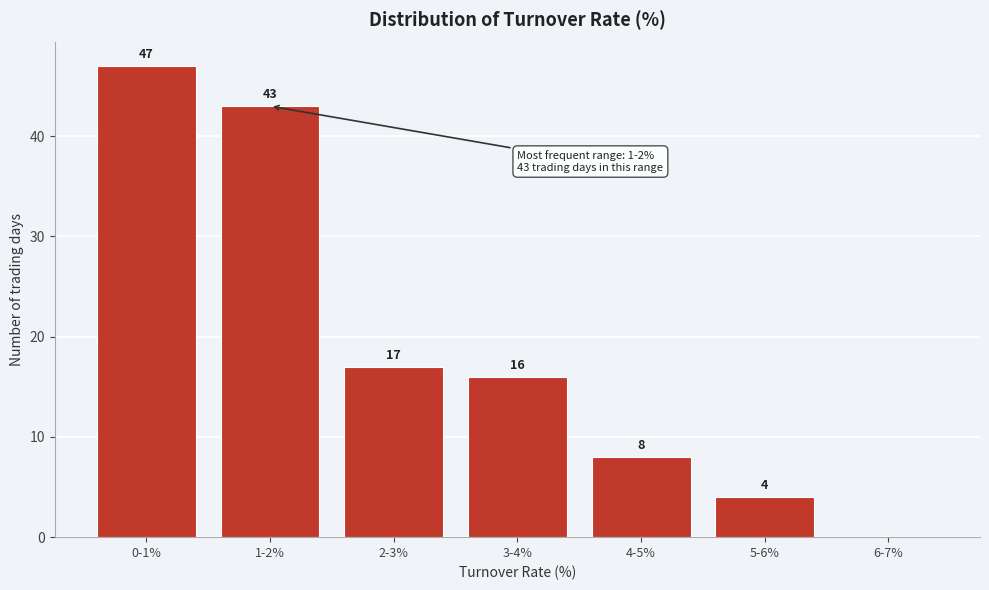

Reading left to right, transcribe all the data shown in this chart.

0-1%=47	1-2%=43	2-3%=17	3-4%=16	4-5%=8	5-6%=4	6-7%=0